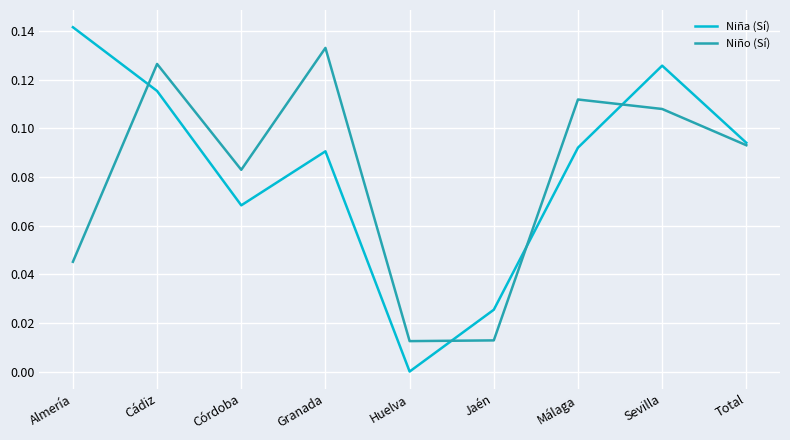

True or false: Niño (Sí) has a value of 0.2 at Granada.

False